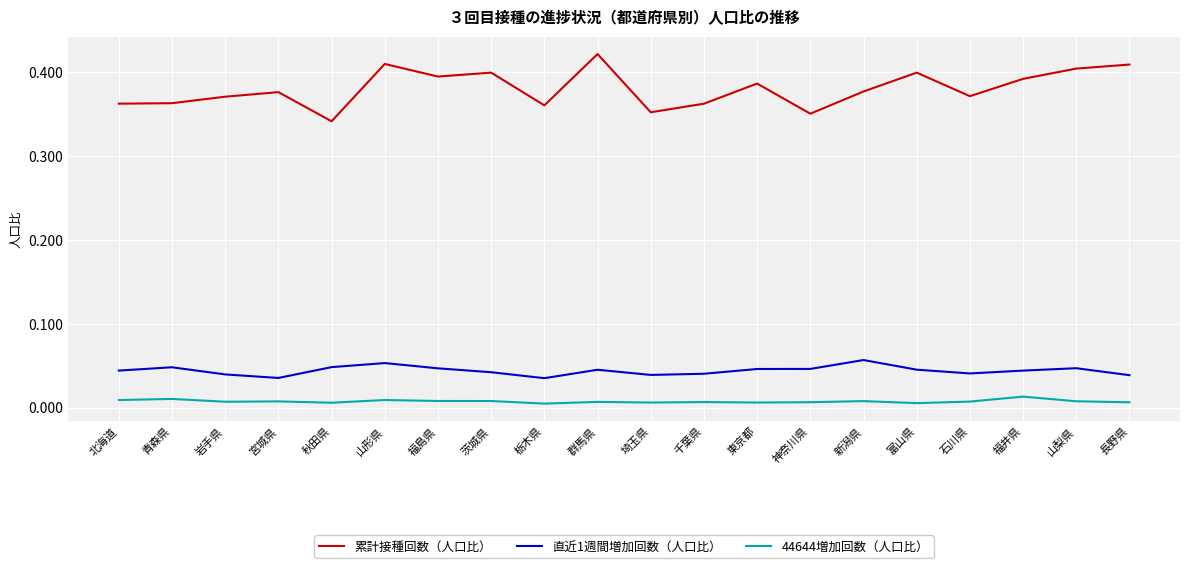

What are all the series names shown in the legend?

累計接種回数（人口比）, 直近1週間増加回数（人口比）, 44644増加回数（人口比）